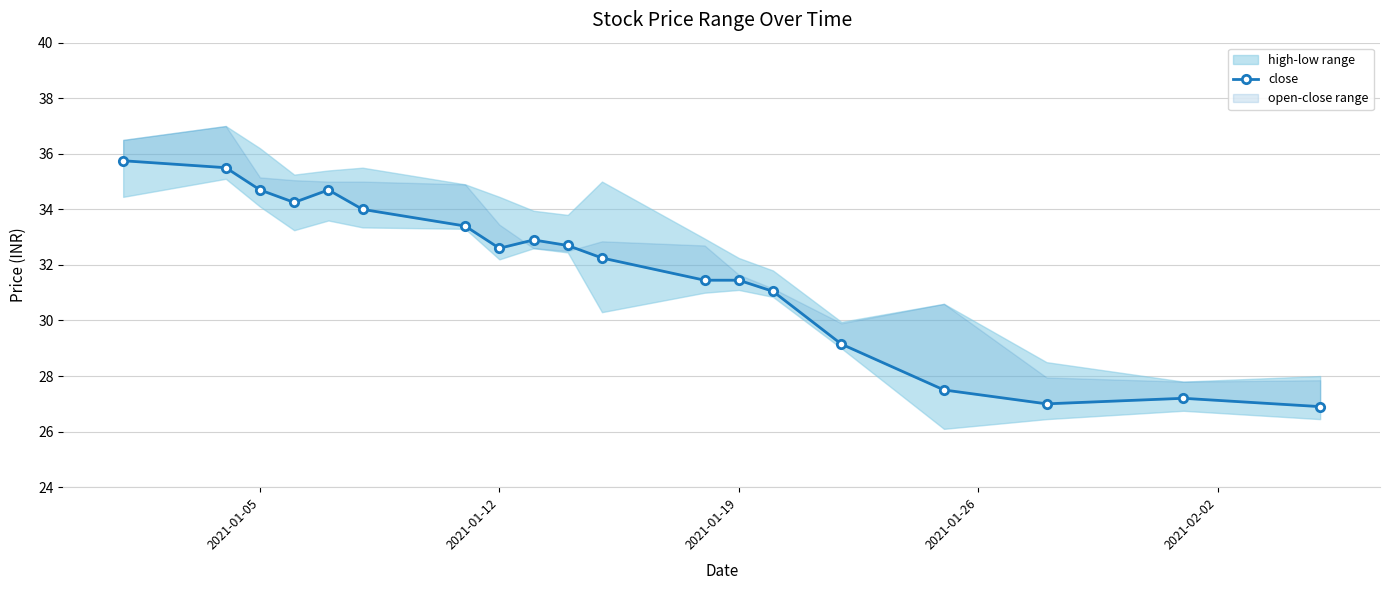

The chart shows a value of 15.0 at 2021-02-02. True or false?

False